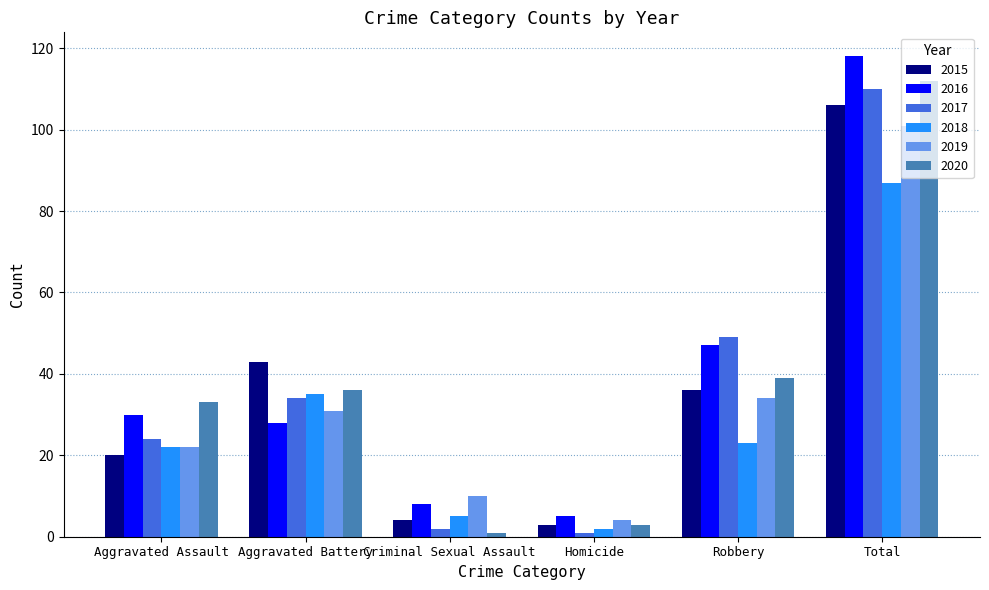

Reading left to right, list all the values displayed in this chart.

2015: Aggravated Assault=20	Aggravated Battery=43	Criminal Sexual Assault=4	Homicide=3	Robbery=36	Total=106
2016: Aggravated Assault=30	Aggravated Battery=28	Criminal Sexual Assault=8	Homicide=5	Robbery=47	Total=118
2017: Aggravated Assault=24	Aggravated Battery=34	Criminal Sexual Assault=2	Homicide=1	Robbery=49	Total=110
2018: Aggravated Assault=22	Aggravated Battery=35	Criminal Sexual Assault=5	Homicide=2	Robbery=23	Total=87
2019: Aggravated Assault=22	Aggravated Battery=31	Criminal Sexual Assault=10	Homicide=4	Robbery=34	Total=101
2020: Aggravated Assault=33	Aggravated Battery=36	Criminal Sexual Assault=1	Homicide=3	Robbery=39	Total=112